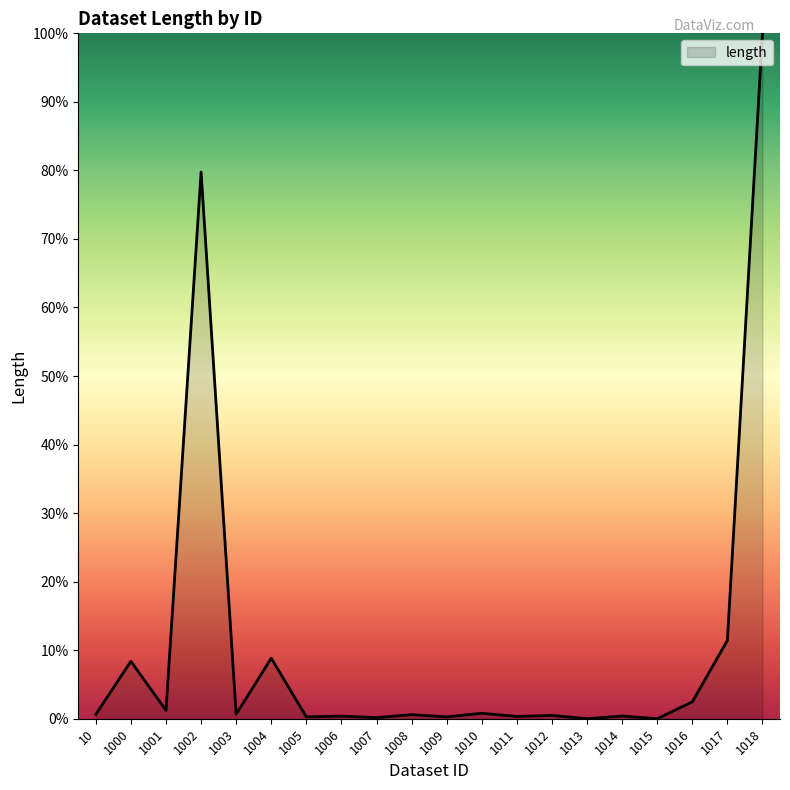

Between 1000 and 1003, which is larger?

1000